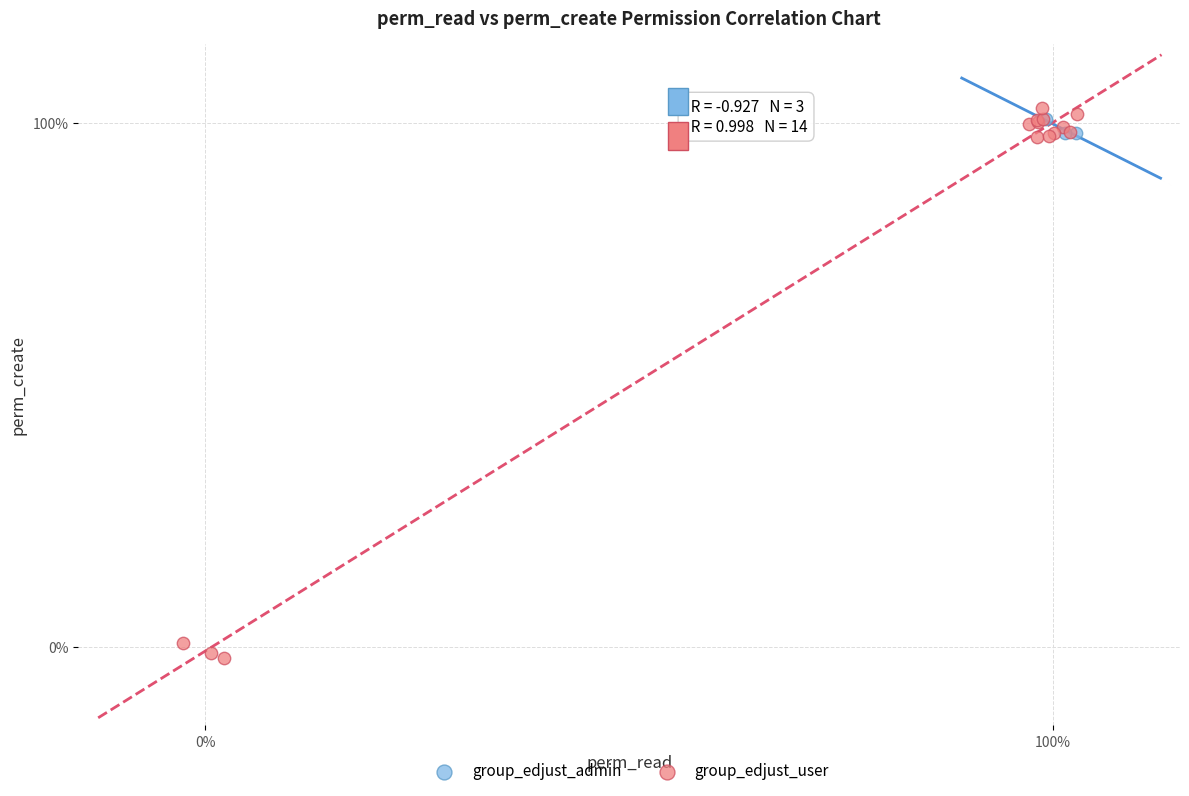

Which series reaches the minimum Y coordinate?

group_edjust_user